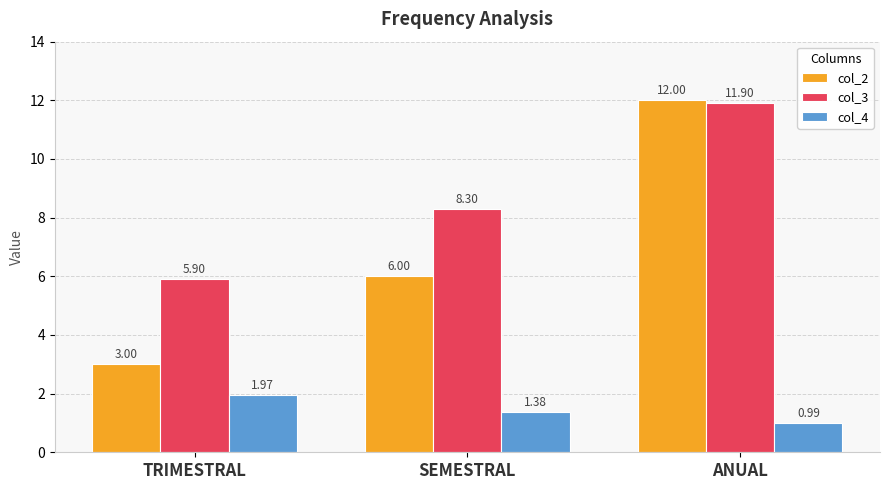

What is the difference between the maximum and minimum values in the col_3 series?

6.0